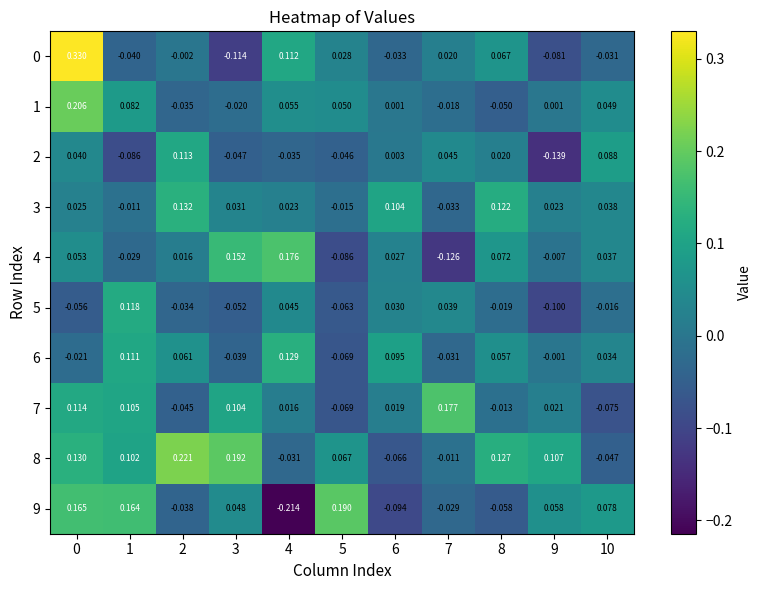

How many series are shown in this chart?

10